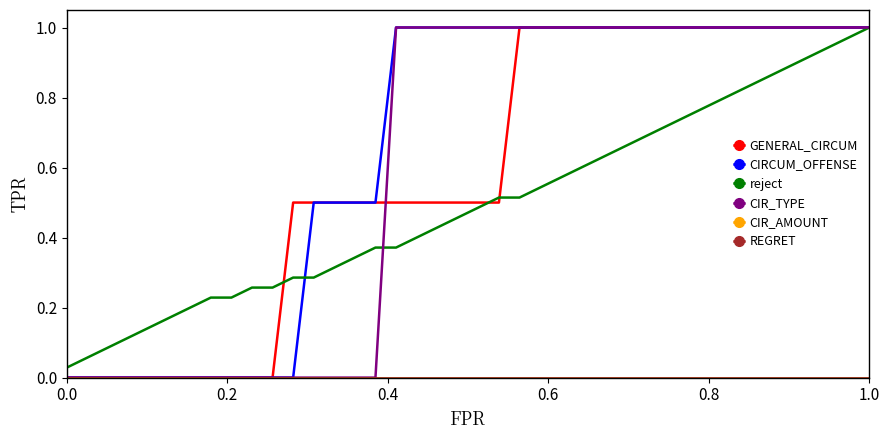

True or false: CIR_AMOUNT has more than 1 interior local peaks.

False